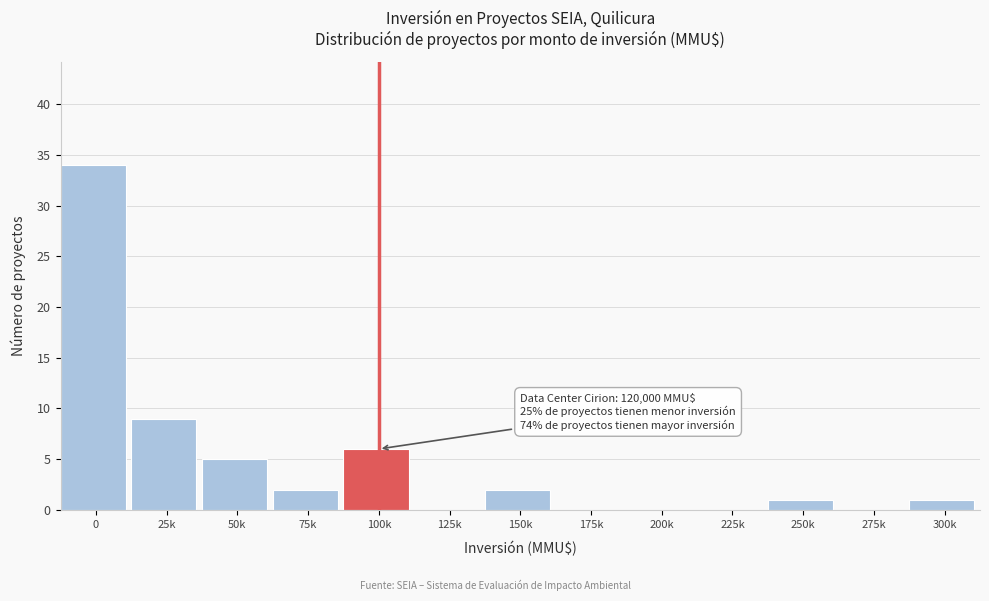

Reading left to right, transcribe all the data shown in this chart.

0=34	25k=9	50k=5	75k=2	100k=6	125k=0	150k=2	175k=0	200k=0	225k=0	250k=1	275k=0	300k=1